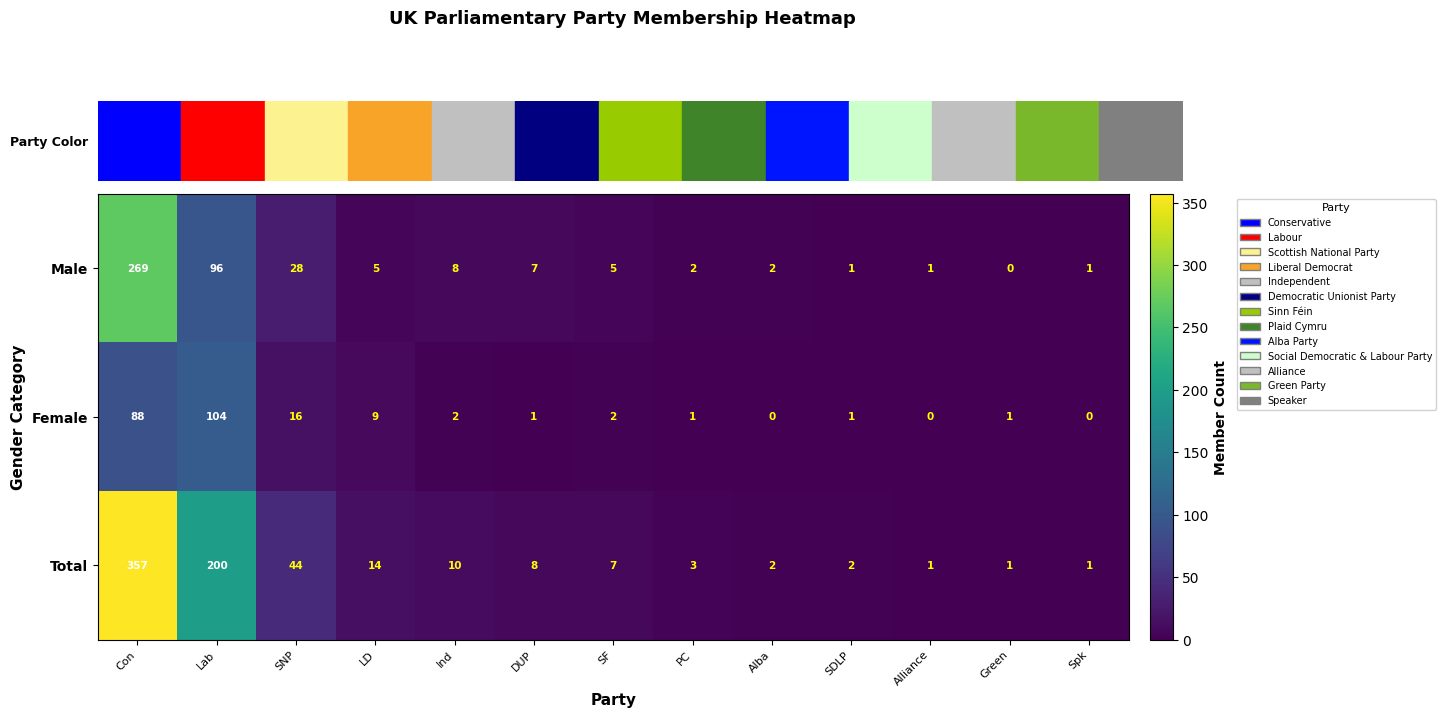

What is the average value of the Female series?

17